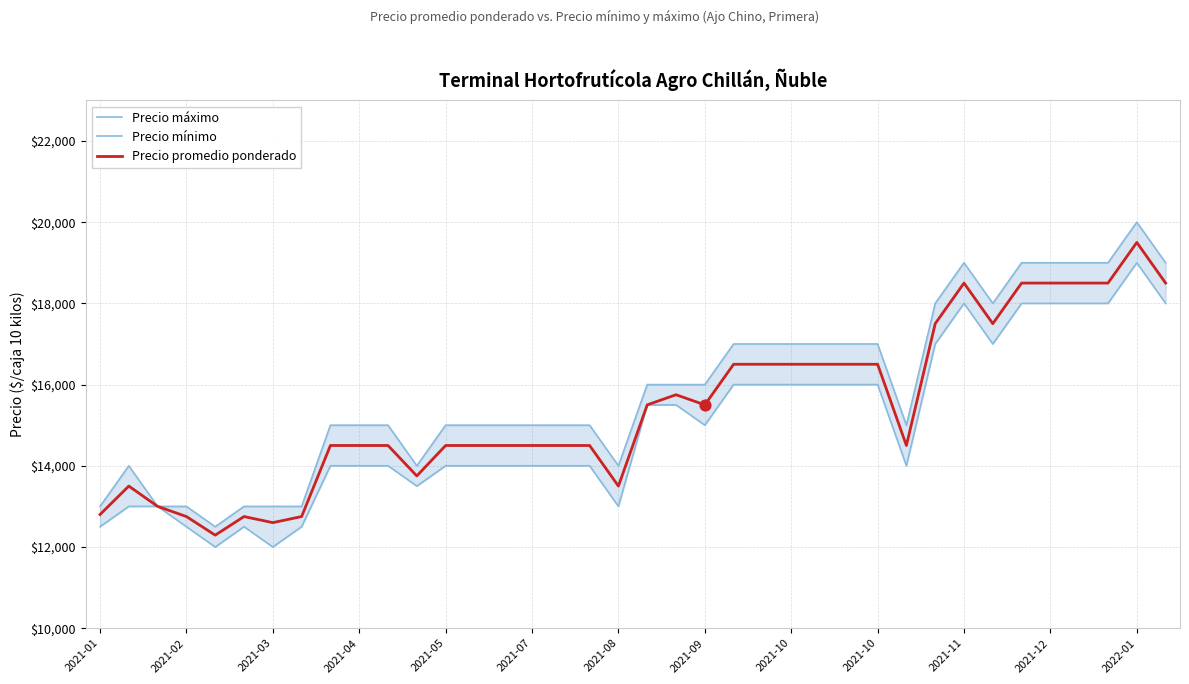

Which series has the largest total across all categories?

Precio máximo